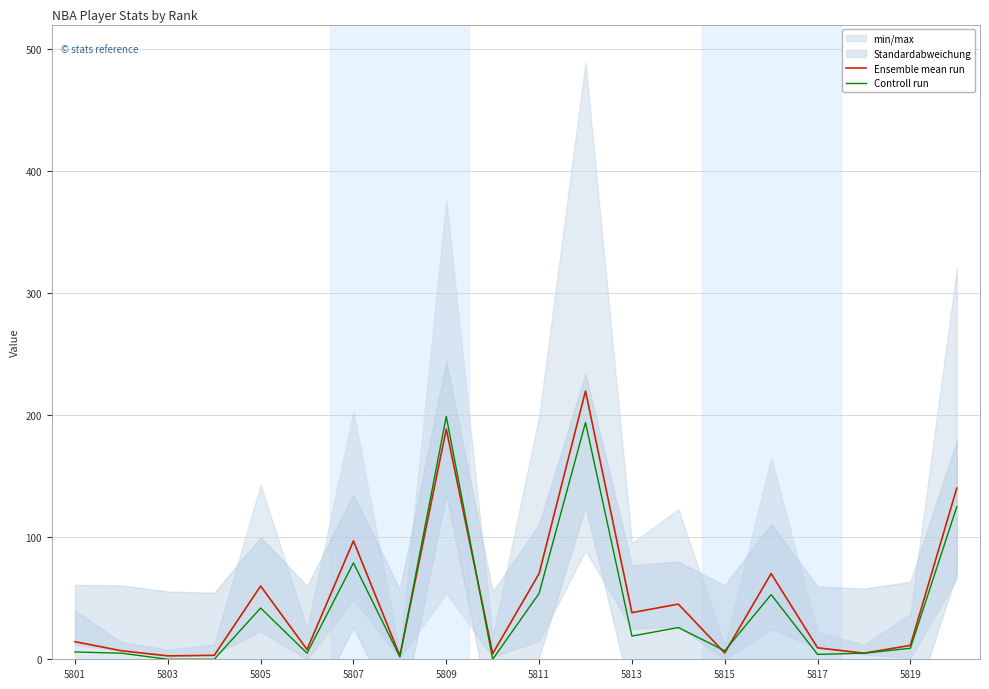

How many data points does each series have?

20